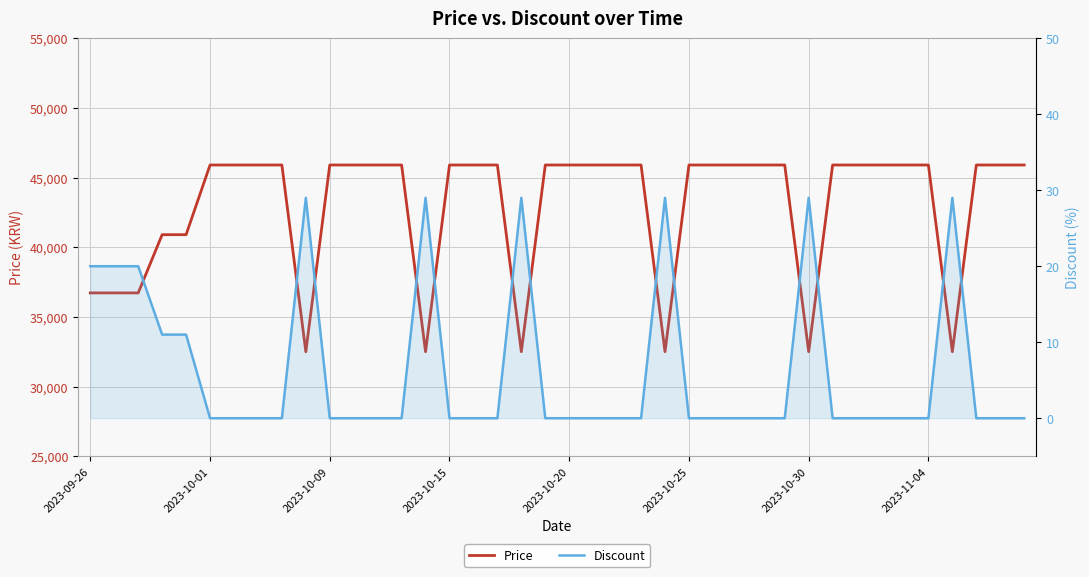

At how many categories does at least one series exceed 992?

40